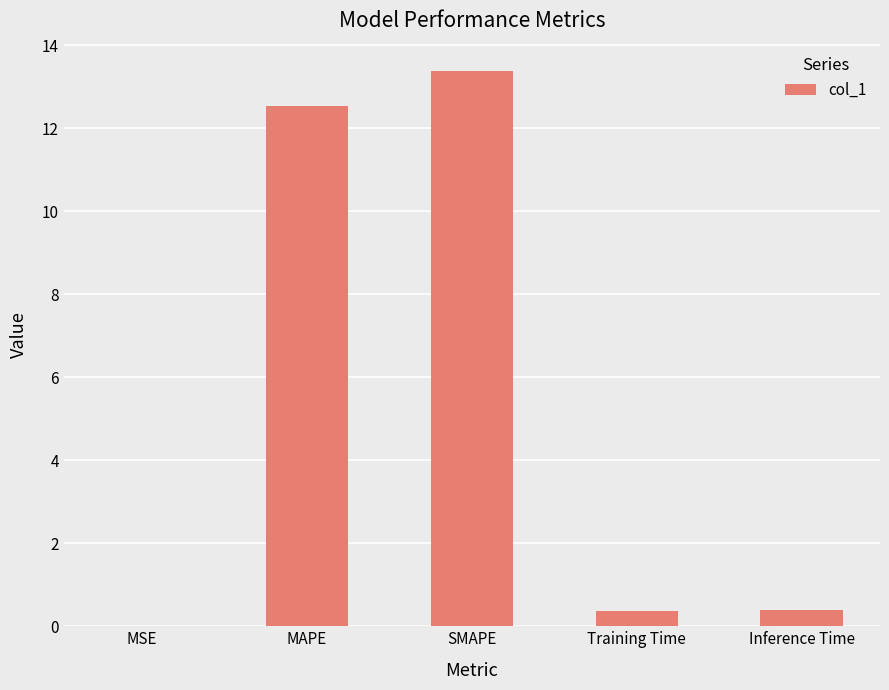

Which label corresponds to the largest value in the chart?

SMAPE